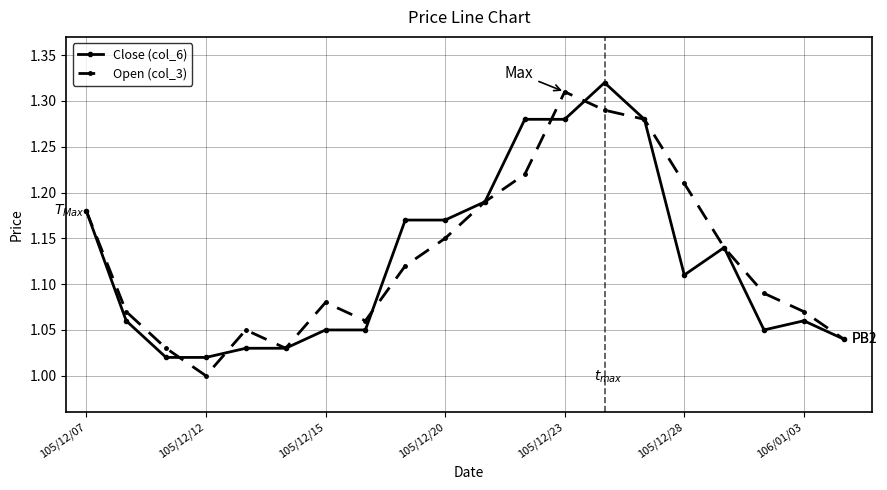

How many interior local valleys does the Open (col_3) series have?

3